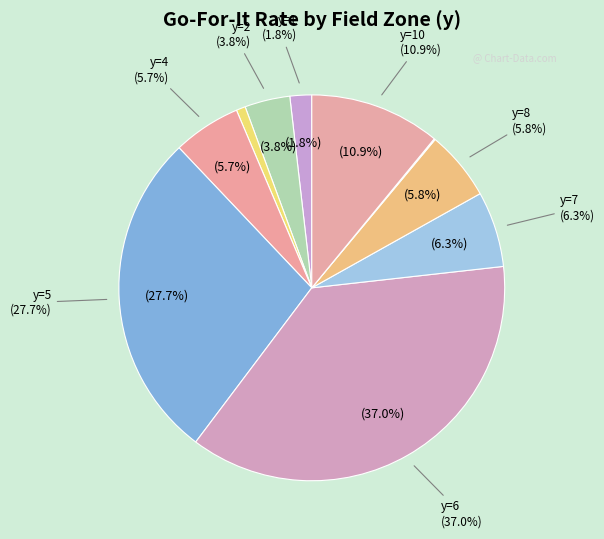

Combined, what portion of the pie is y=10 and y=5?

38.6%